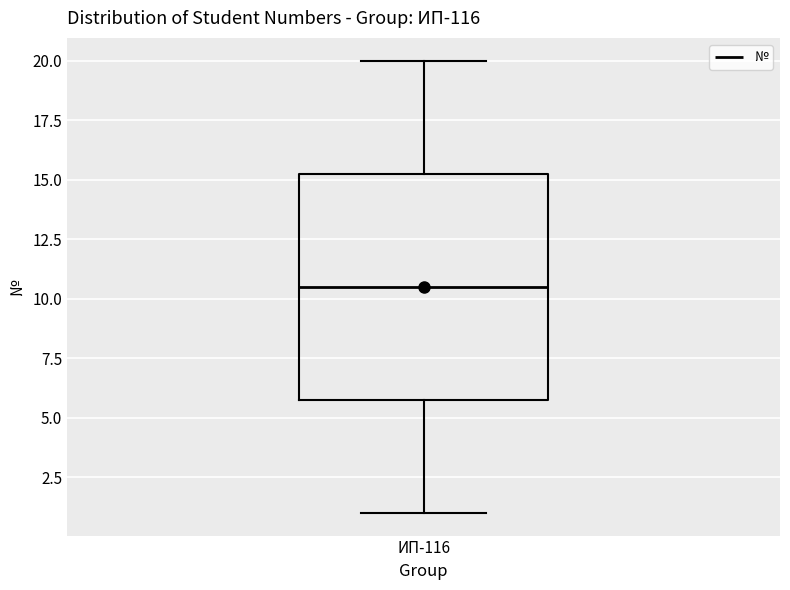

Transcribe this box plot: give where the median line is, the range the box spans, and where the two whiskers end, as read against the y-axis. The values are not printed on the chart, so give them approximately, as read against the axis.

median 10.5, box 6.0 to 15.5, whiskers 1.0 to 20.0